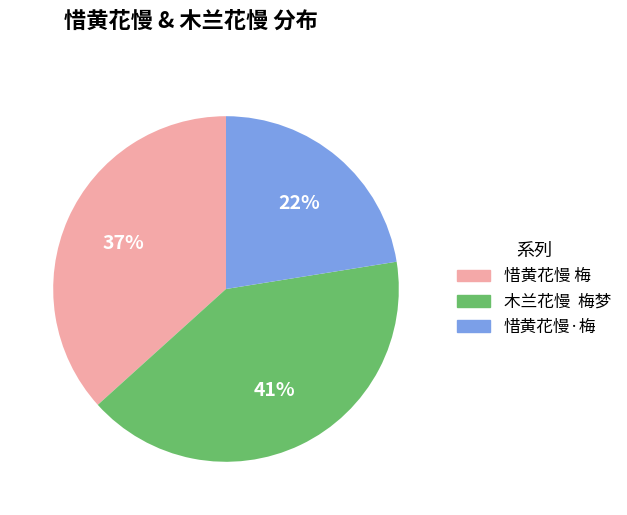

Does any single category account for the majority?

No